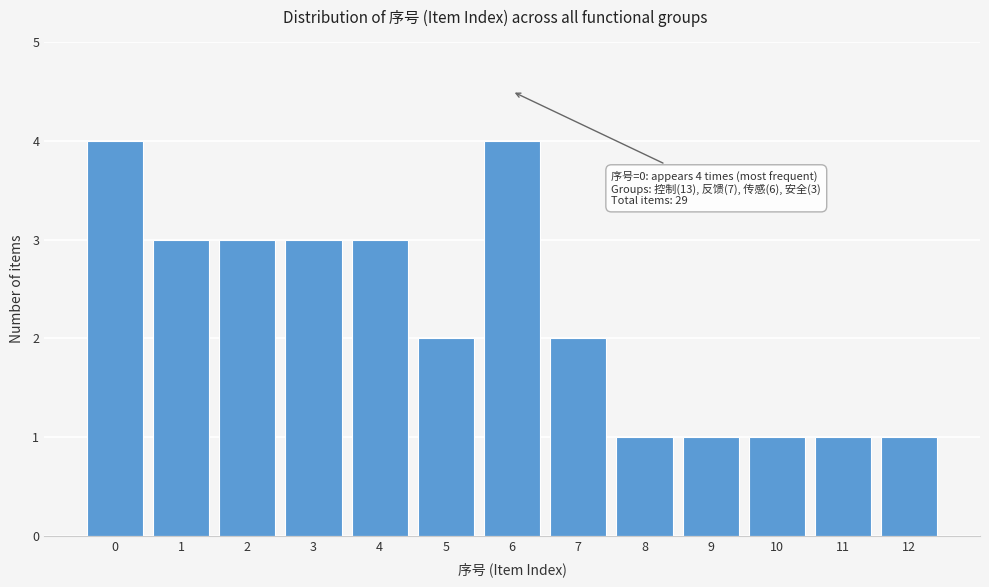

Reading left to right, transcribe all the data shown in this chart.

0=4	1=3	2=3	3=3	4=3	5=2	6=4	7=2	8=1	9=1	10=1	11=1	12=1